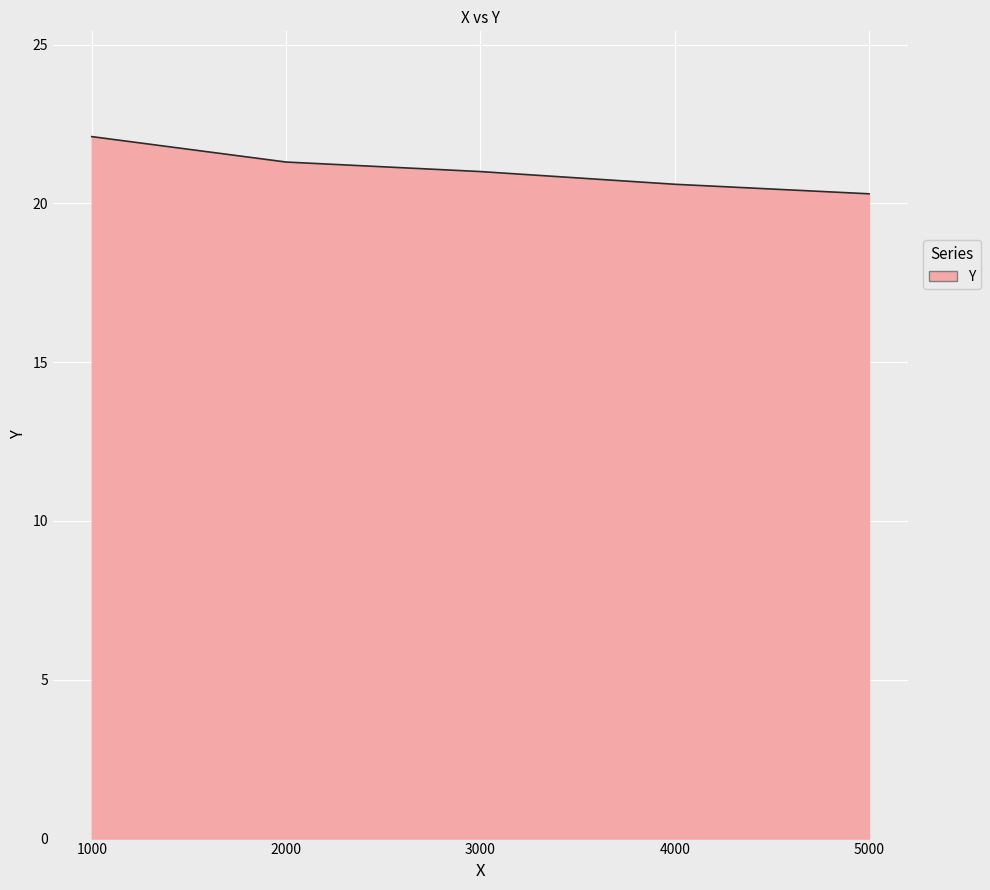

True or false: the data shows 20.3 at 5000.

True